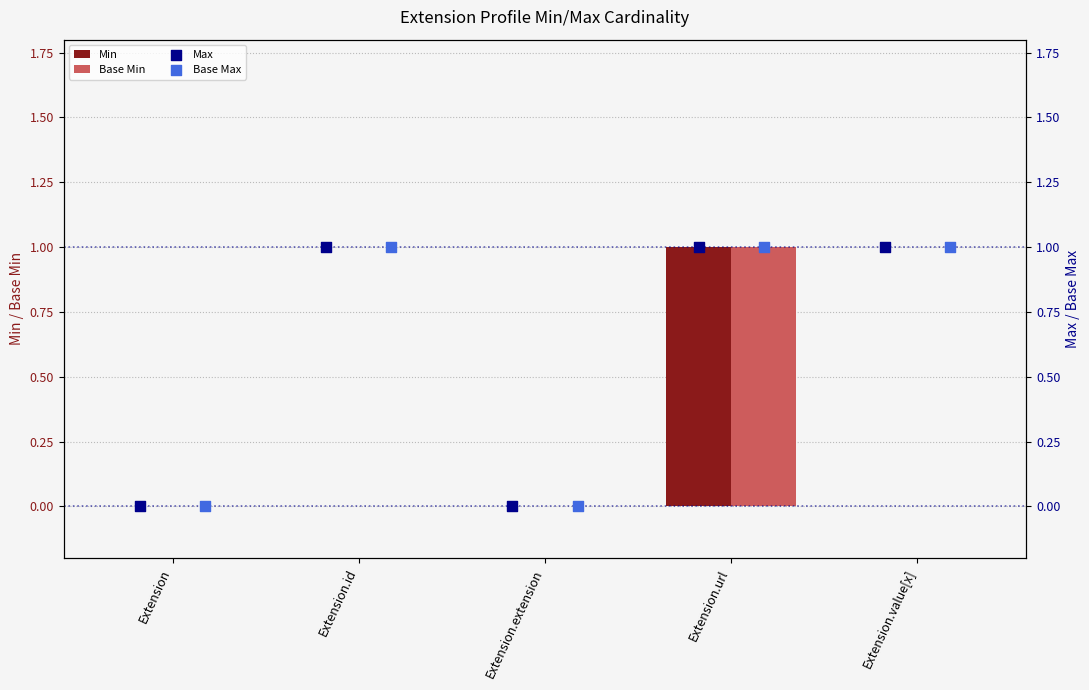

Which series reaches the maximum Y coordinate?

Min